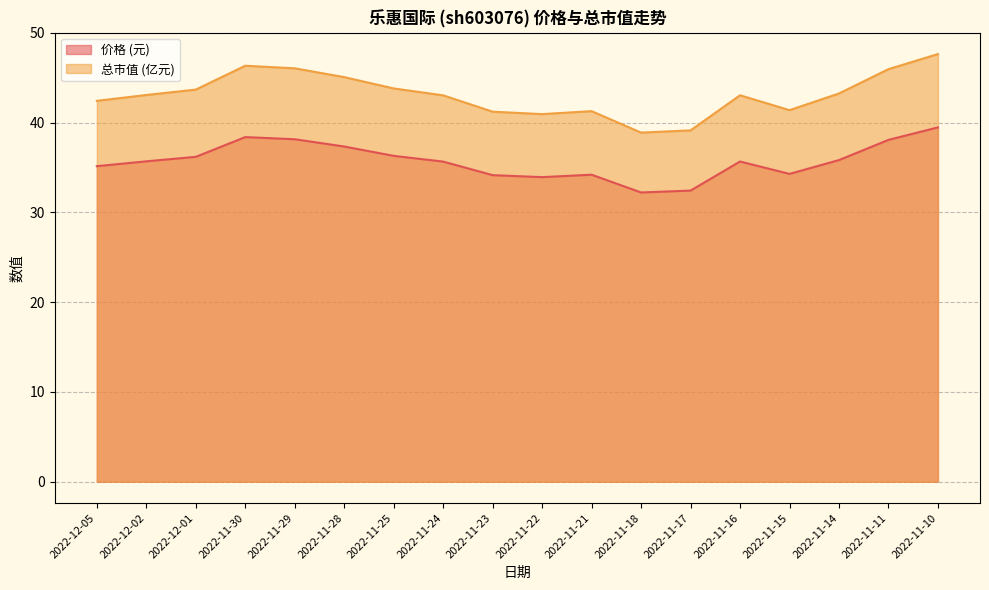

At how many categories does at least one series exceed 36?

18